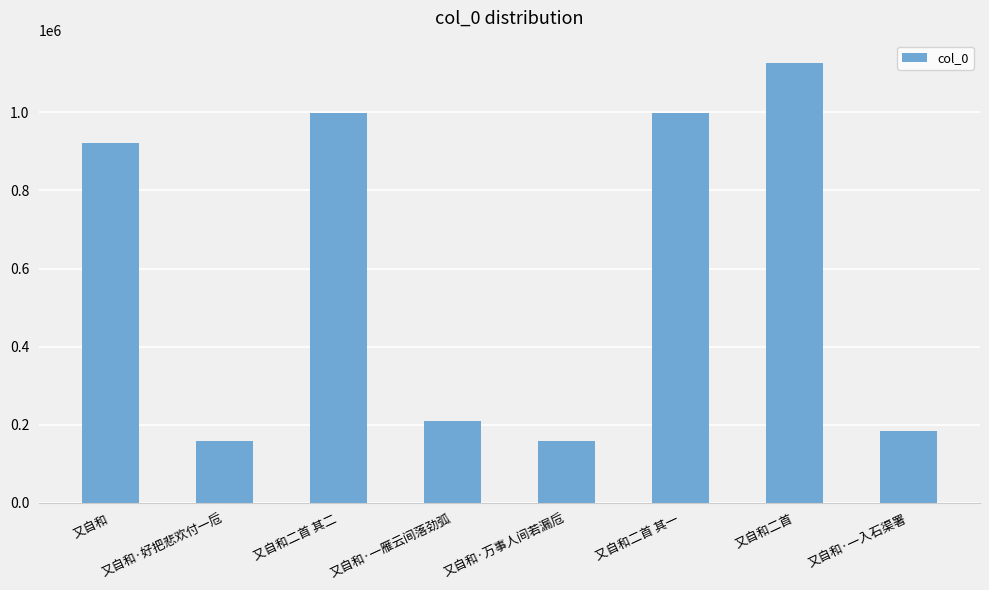

What position from the right is 又自和二首?

2